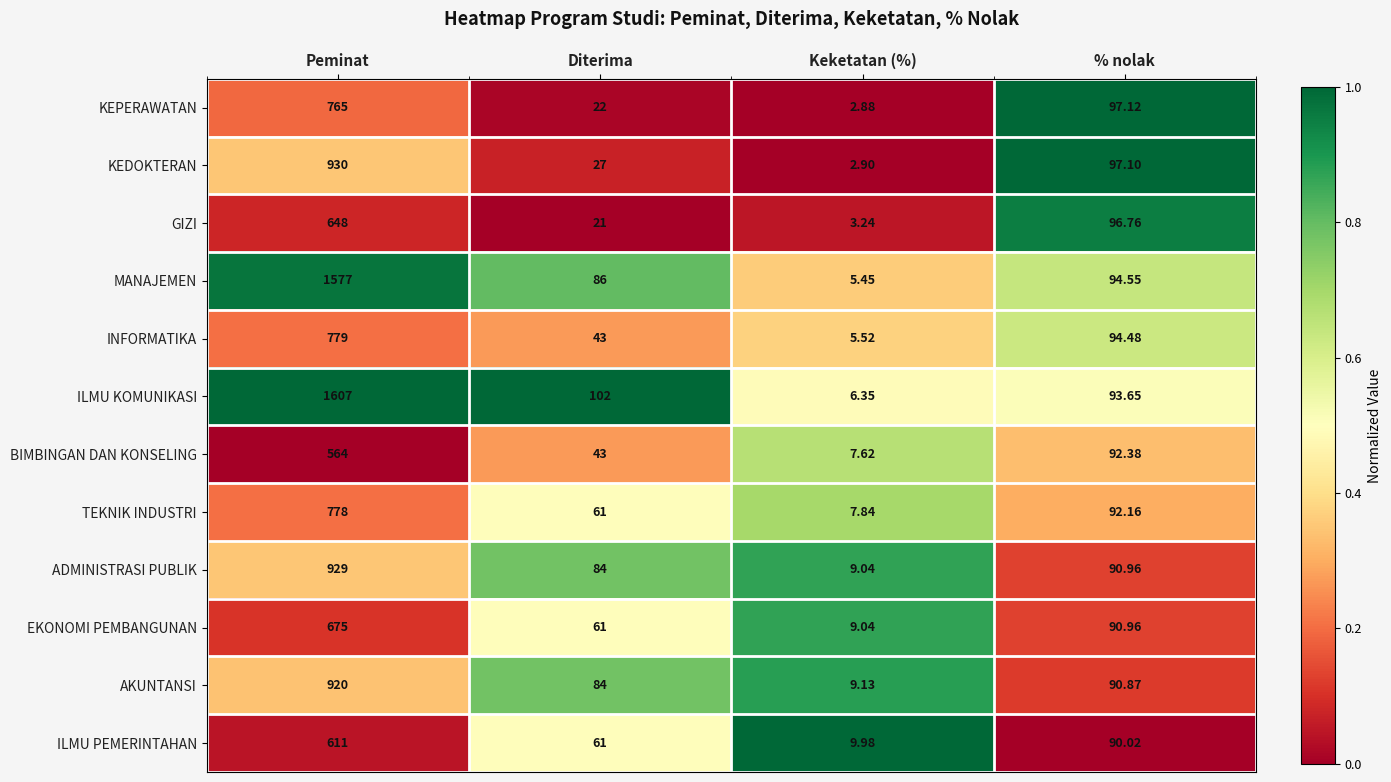

Which series changed the most between Keketatan (%) and % nolak?

KEPERAWATAN